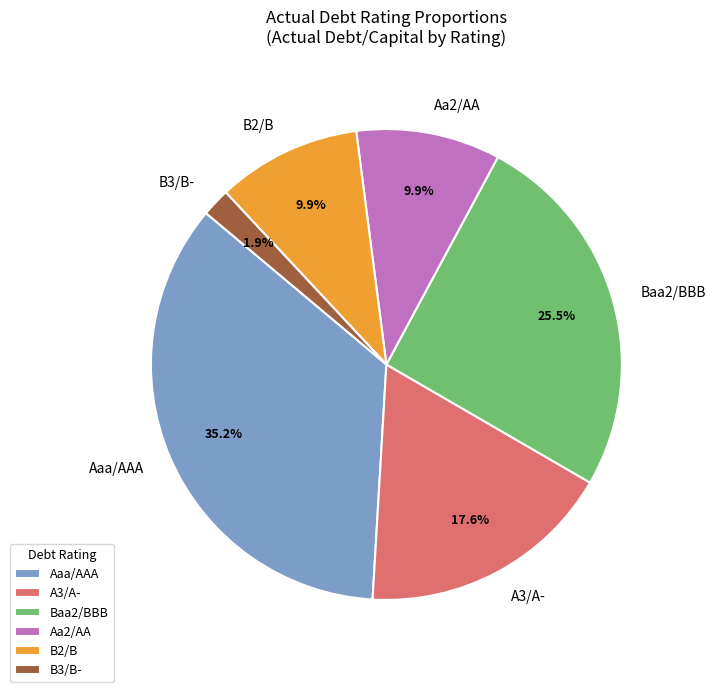

What is the total percentage of Aa2/AA and Baa2/BBB?

35.4%